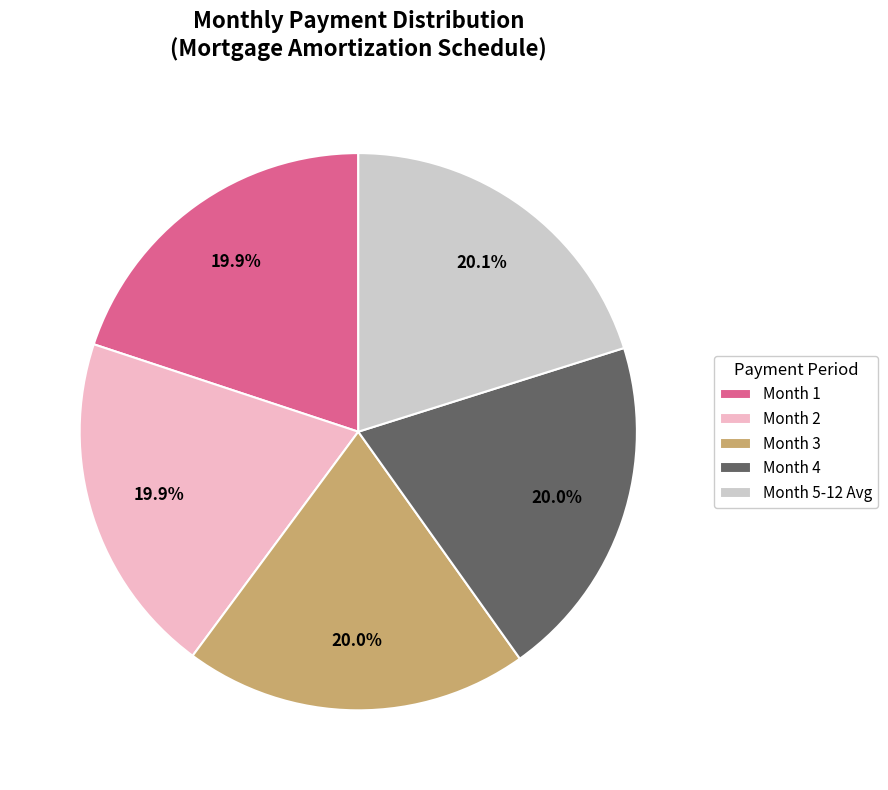

Is Month 2 the majority of the pie?

No